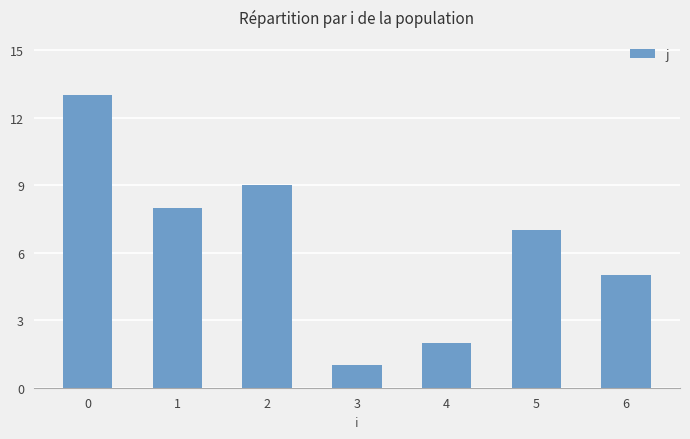

What is the difference between the values at 0 and 4?

11